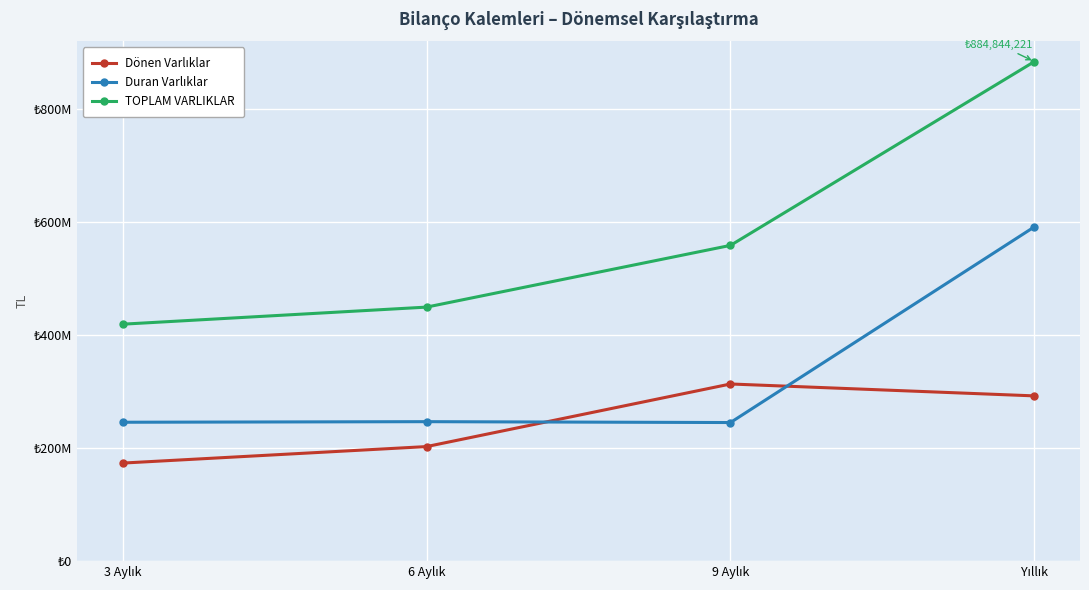

True or false: TOPLAM VARLIKLAR has a value of 439482606 at Yıllık.

False